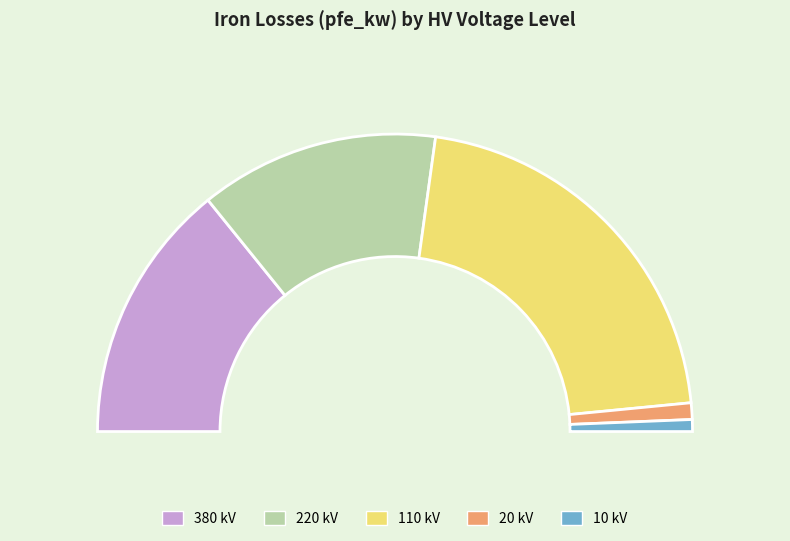

To the nearest percent, what is the difference between the 20 kV and 110 kV slice percentages?

41%